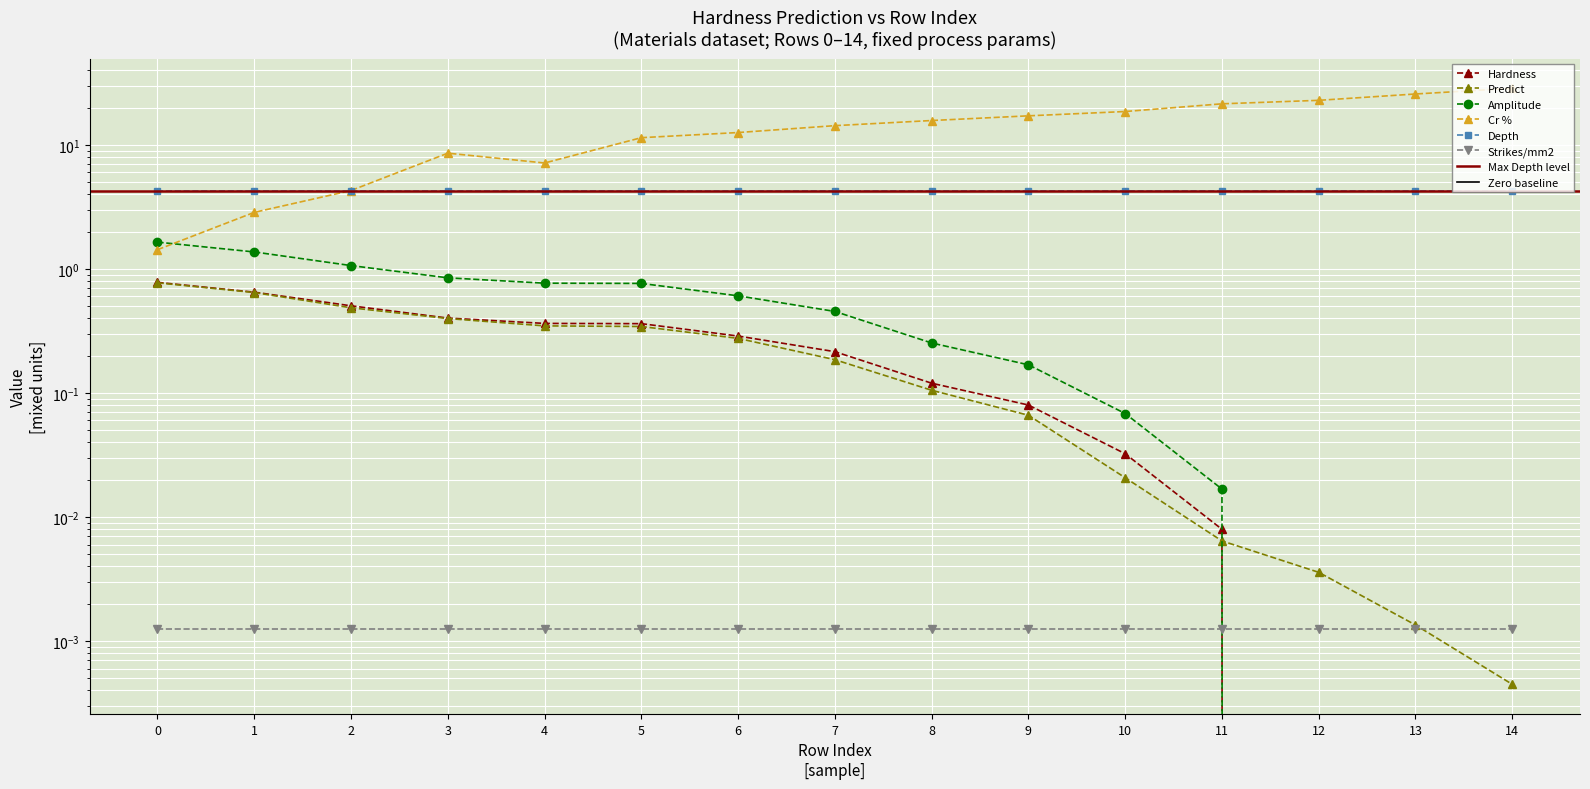

How many intersections are there between Hardness and Predict?

1